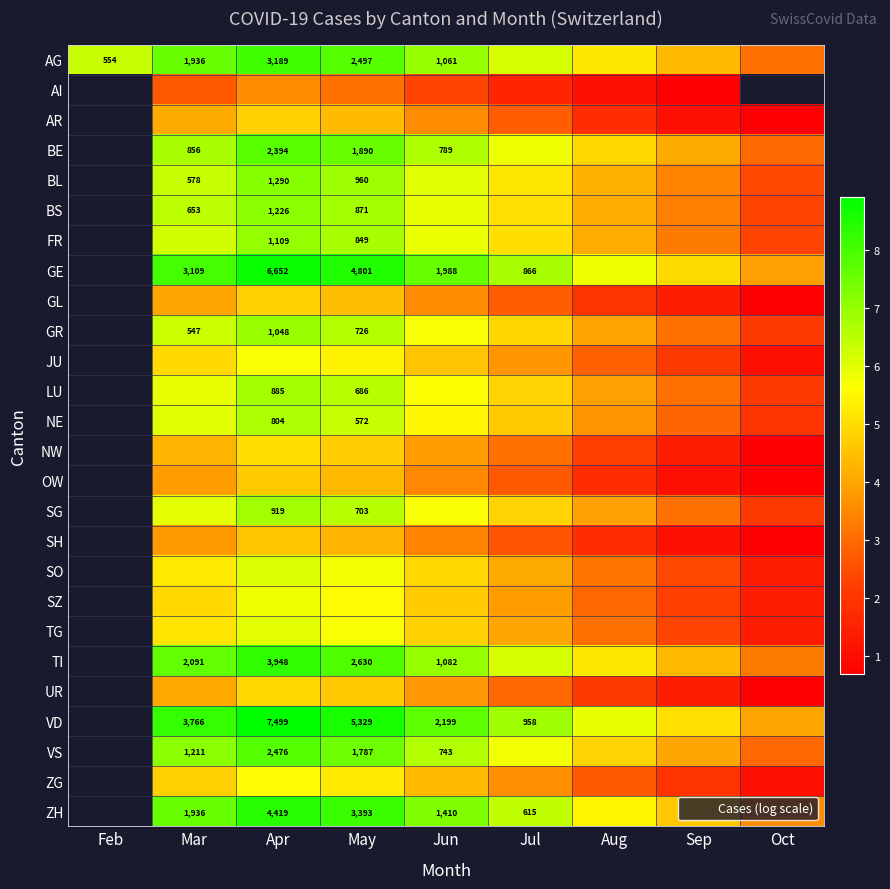

True or false: AR has a value of 1.6 at Sep.

False